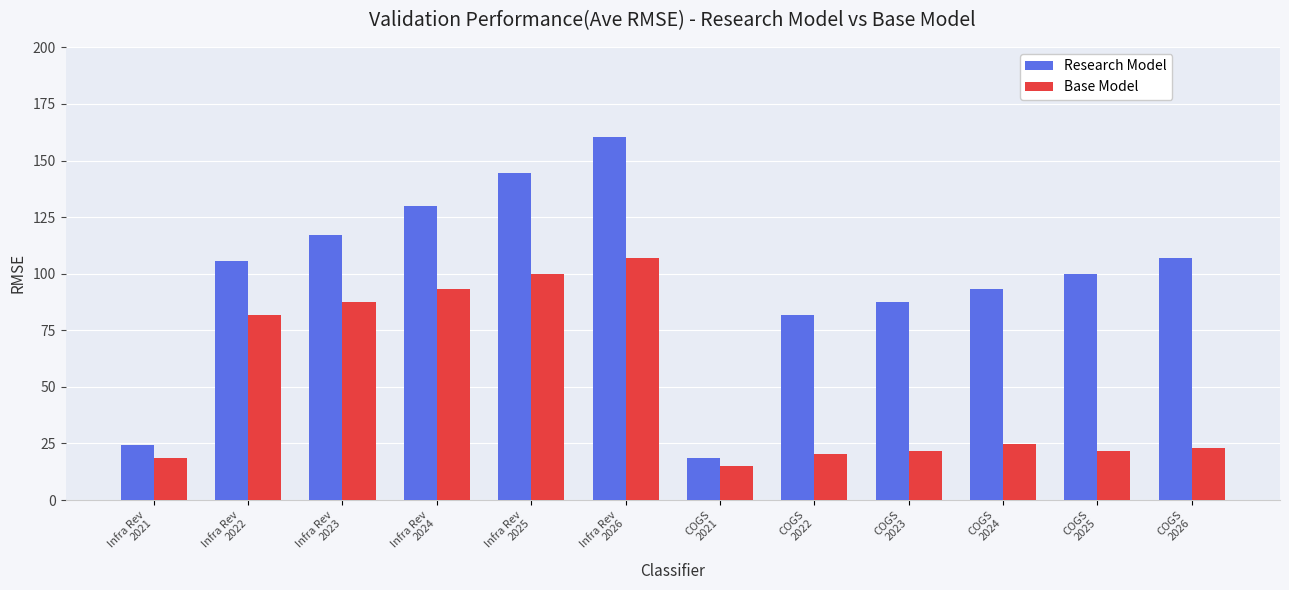

Where is Base Model nearest to the value 60?

Infra Rev
2022